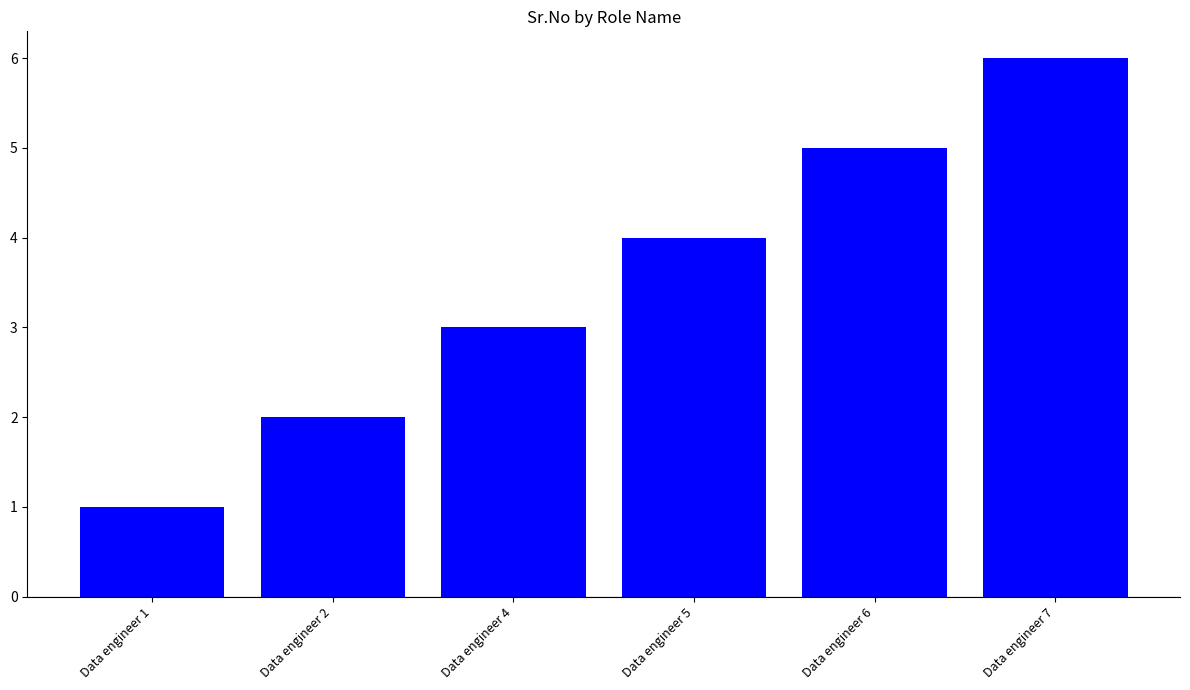

What is the sum of all values?

21